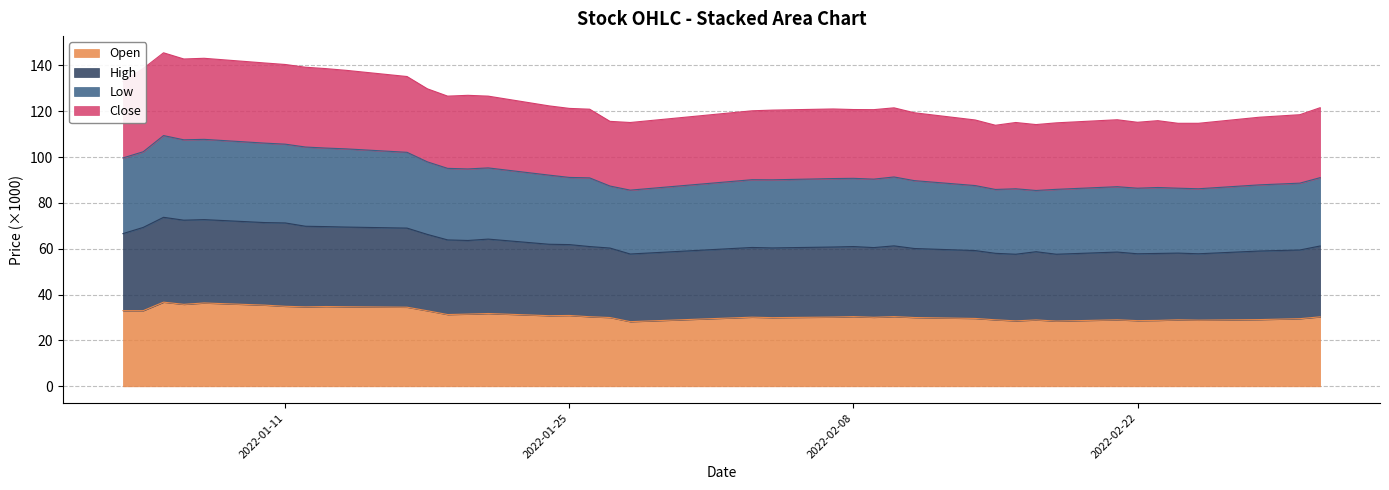

List the labels in order of Open value, largest first.

2022-01-05, 2022-01-07, 2022-01-06, 2022-01-10, 2022-01-11, 2022-01-13, 2022-01-14, 2022-01-12, 2022-01-17, 2022-01-03, 2022-01-04, 2022-01-18, 2022-01-21, 2022-01-20, 2022-01-19, 2022-01-25, 2022-01-24, 2022-02-08, 2022-02-10, 2022-01-26, 2022-03-03, 2022-02-07, 2022-02-03, 2022-02-09, 2022-01-27, 2022-02-11, 2022-02-04, 2022-02-14, 2022-03-02, 2022-02-28, 2022-02-15, 2022-02-21, 2022-02-24, 2022-02-17, 2022-02-25, 2022-02-23, 2022-02-22, 2022-02-16, 2022-02-18, 2022-01-28